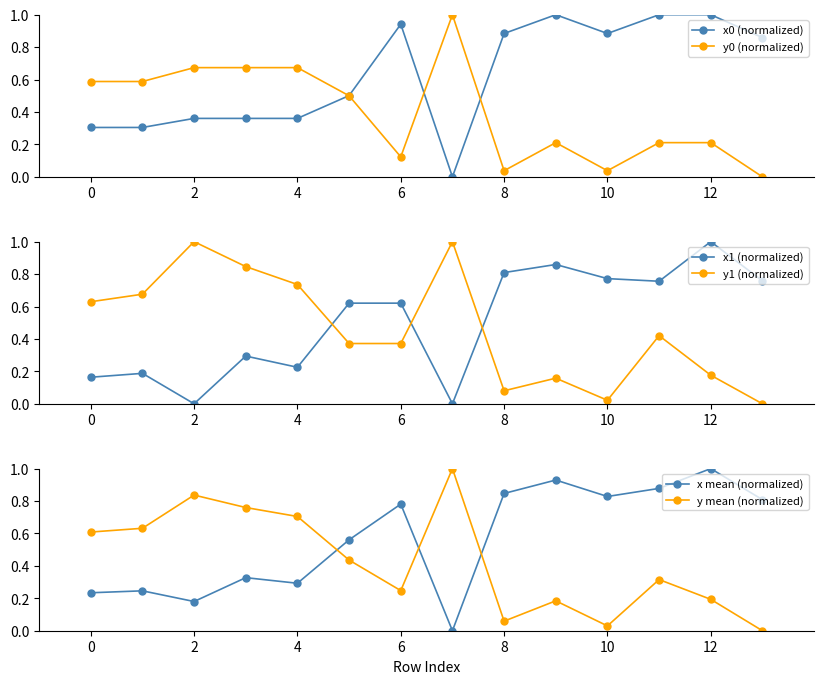

True or false: y1 (normalized) has a value of 0.0 at 10.

False